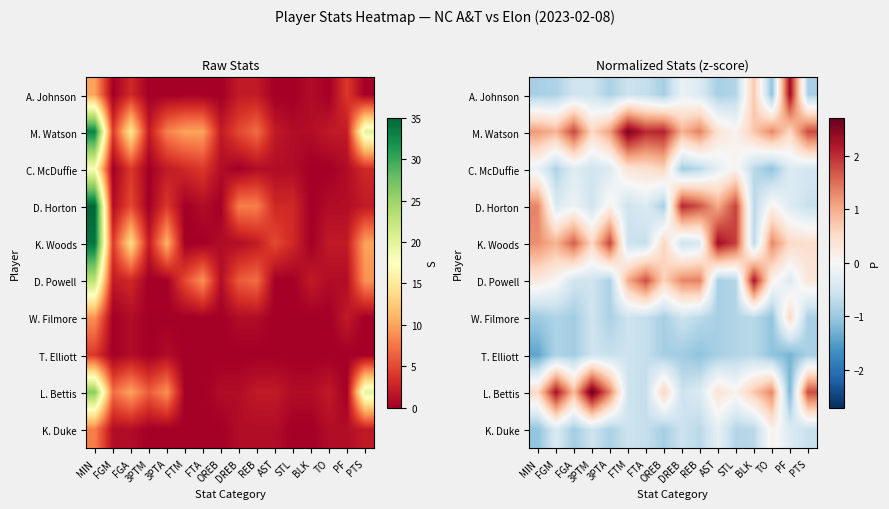

True or false: W. Filmore has a value of -0.8 at FGM.

True